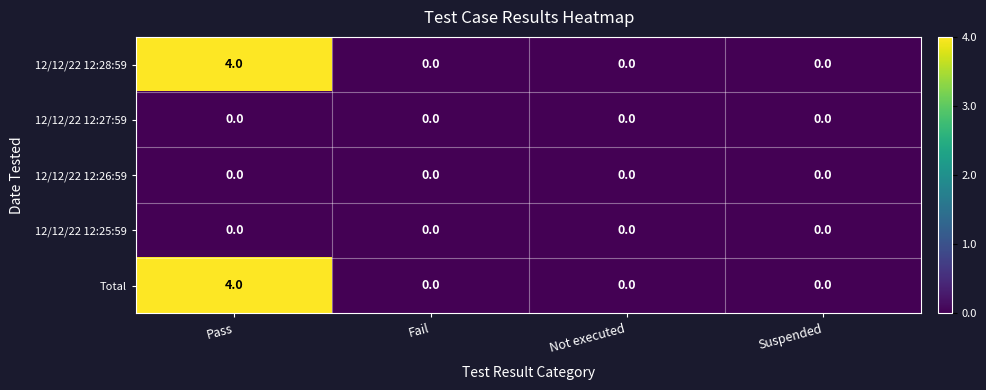

At which category is the sum across all series the highest?

Pass